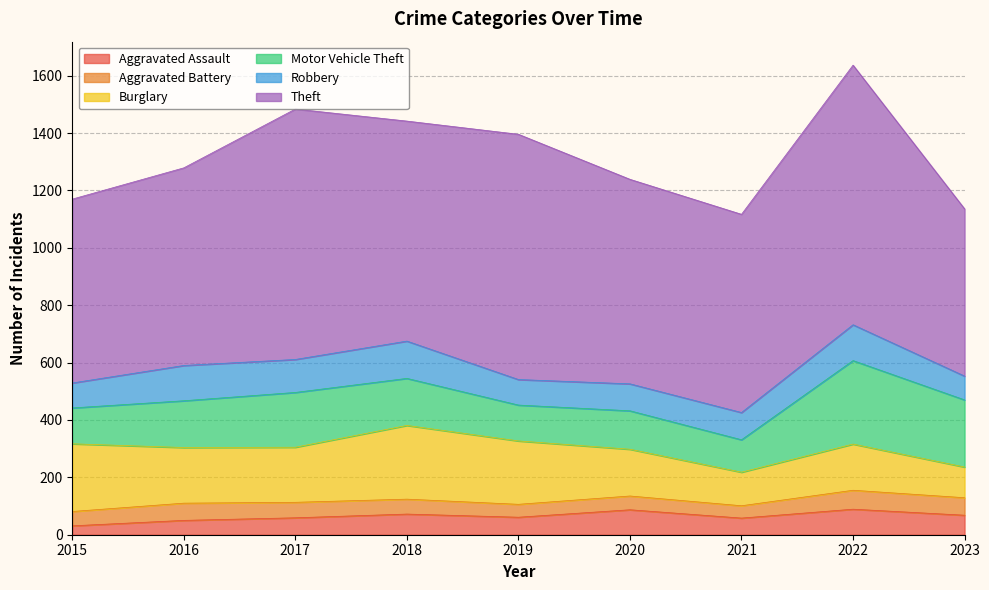

What is the minimum value shown in the chart?

31